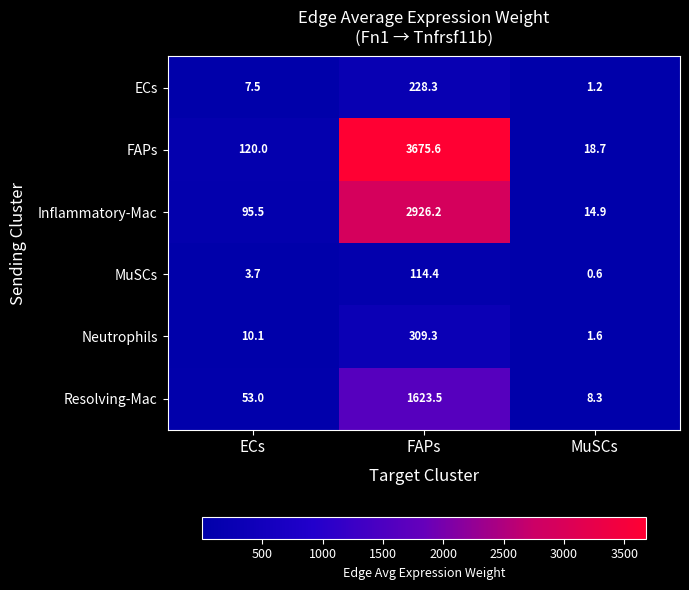

Which category has the lowest value across all series?

MuSCs